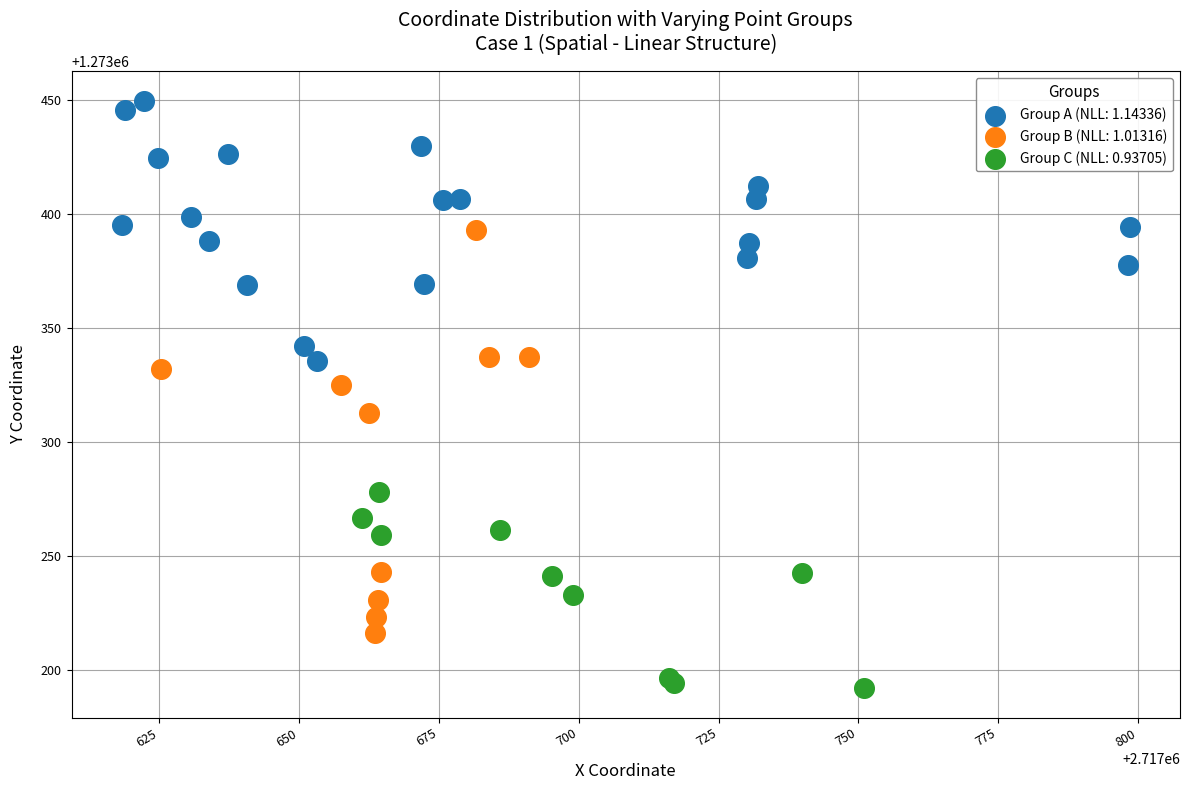

Which series has the widest spread of Y values?

Group B (NLL: 1.01316)